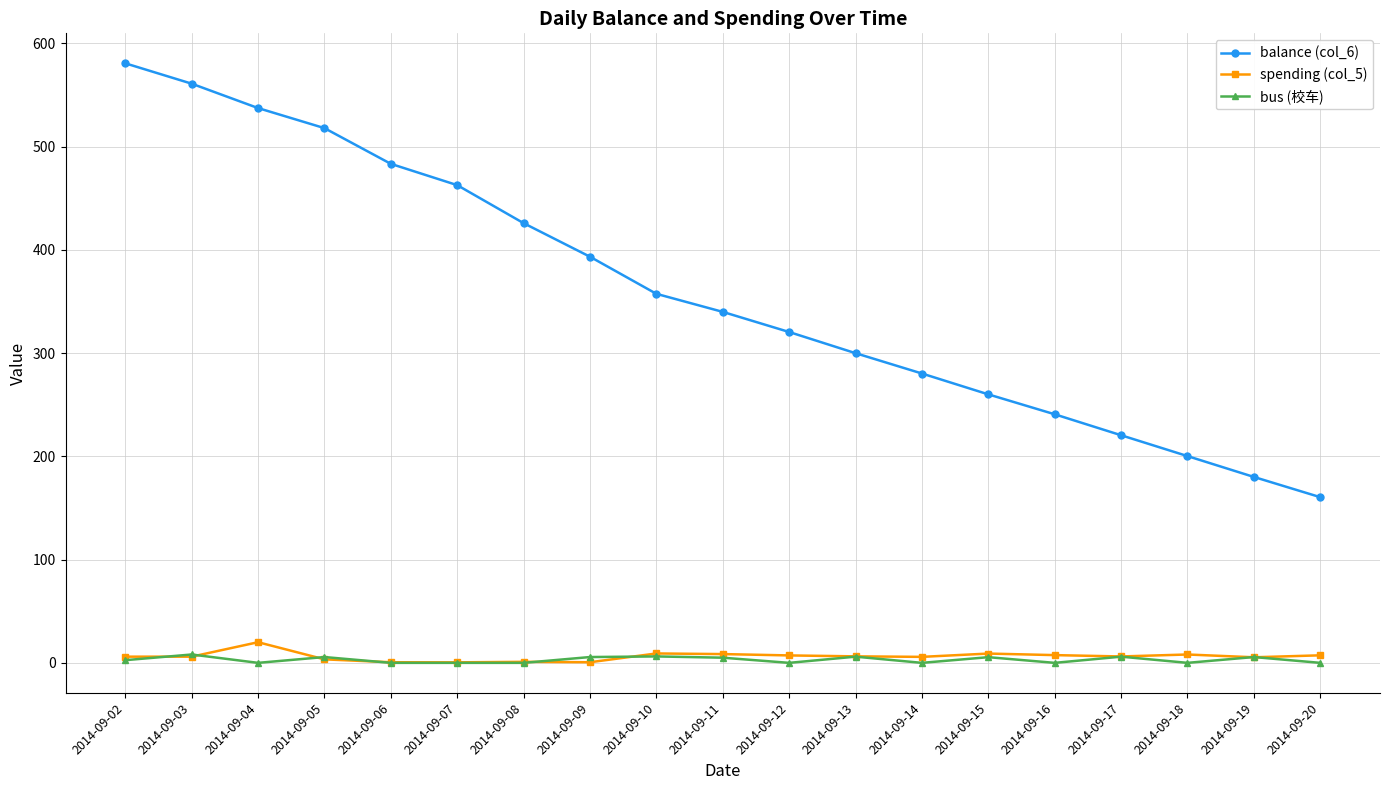

At which category does spending (col_5) reach its first local peak?

2014-09-04